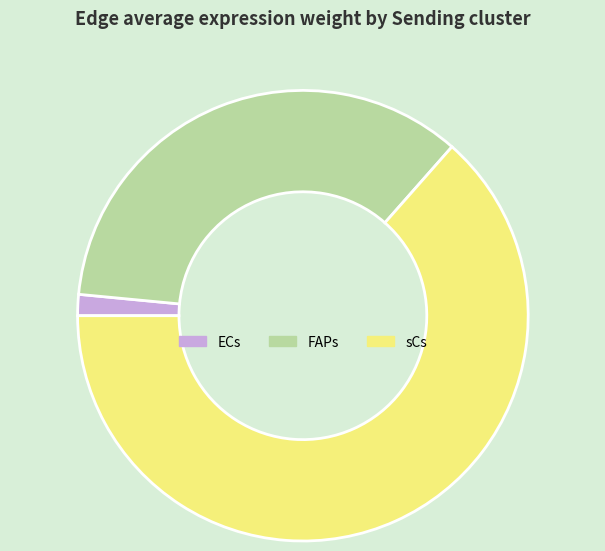

Count the number of slices in the pie.

3